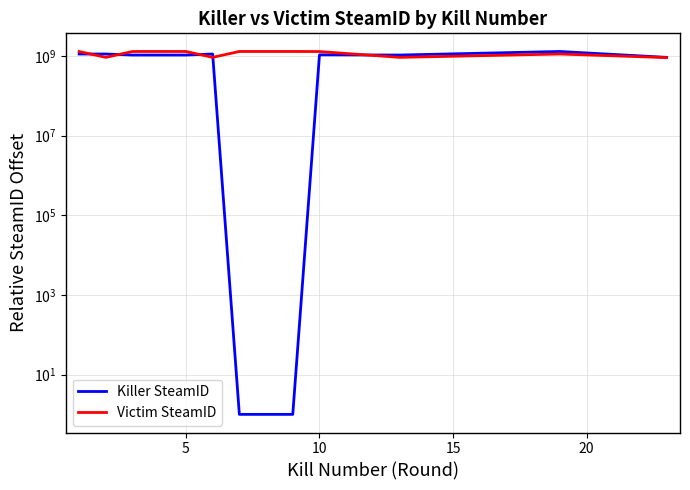

In Victim SteamID, how many points are higher than both neighbors (excluding endpoints)?

1